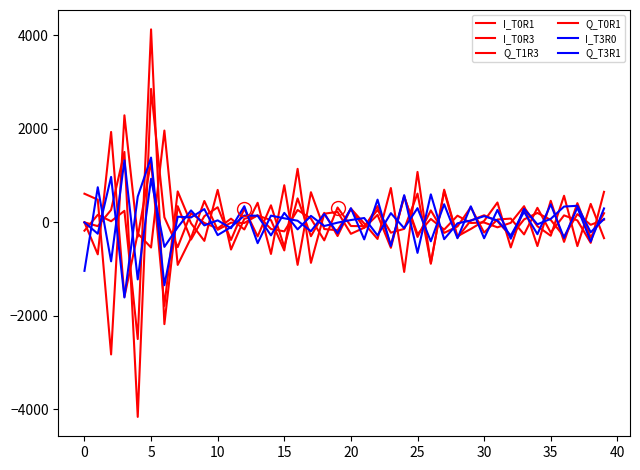

Is this an area chart (filled region under the line)?

No